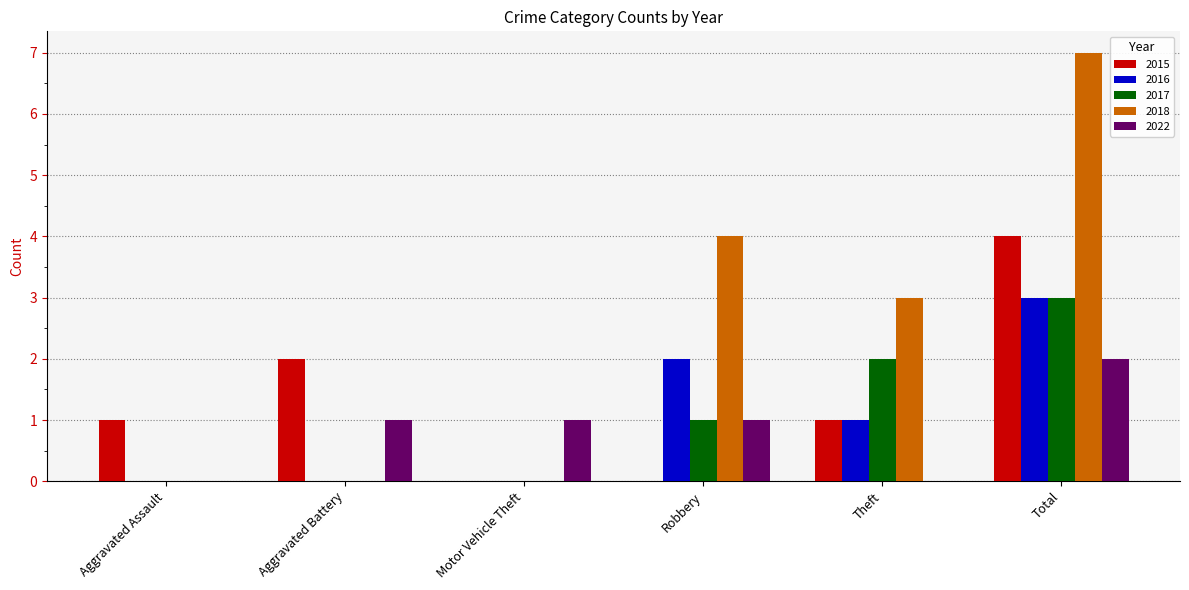

Which series changed the most between Aggravated Assault and Robbery?

2018